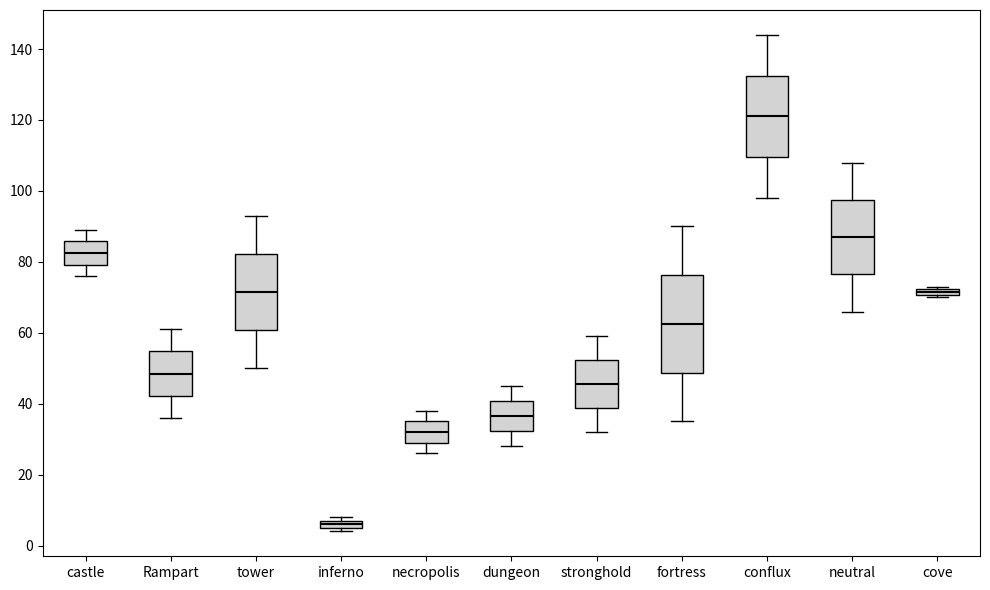

Which box is the tallest, from its lower edge to its upper edge?

fortress